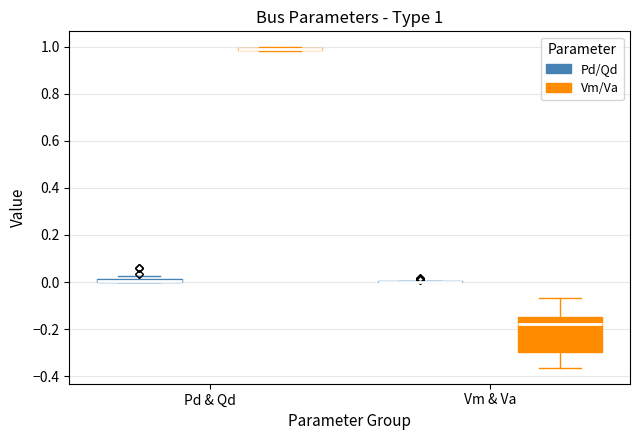

Comparing the boxes themselves (not the whiskers), which one is the tallest?

Vm & Va (Vm/Va)